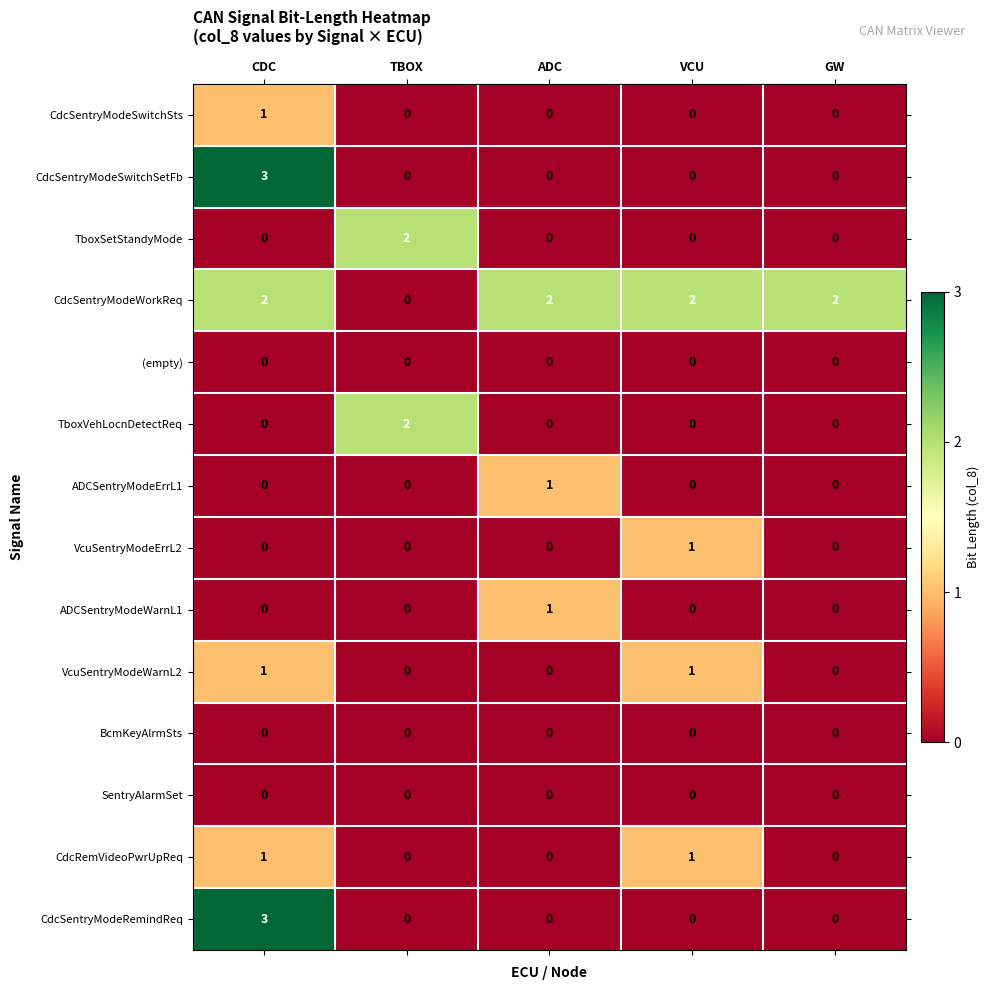

Count the CdcSentryModeSwitchSts values in the range 0 to 1.

5